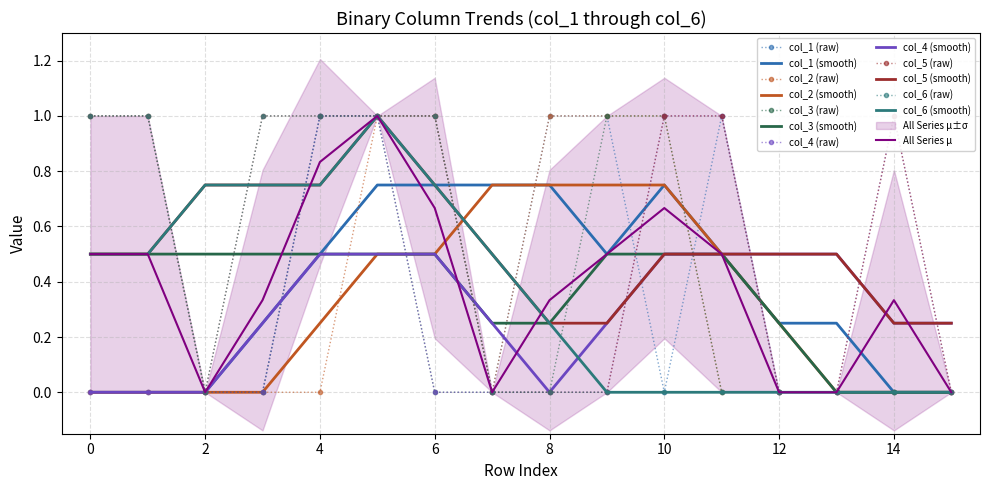

Reading left to right, extract all data points from this chart.

col_1: 0	0	0	0	1	1	1	0	1	1	0	1	0	0	0	0
col_2: 0	0	0	0	0	1	1	0	1	1	1	0	0	0	0	0
col_3: 1	1	0	0	1	1	0	0	0	1	1	0	0	0	0	0
col_4: 0	0	0	0	1	1	0	0	0	0	1	1	0	0	1	0
col_5: 1	1	0	1	1	1	1	0	0	0	1	1	0	0	1	0
col_6: 1	1	0	1	1	1	1	0	0	0	0	0	0	0	0	0